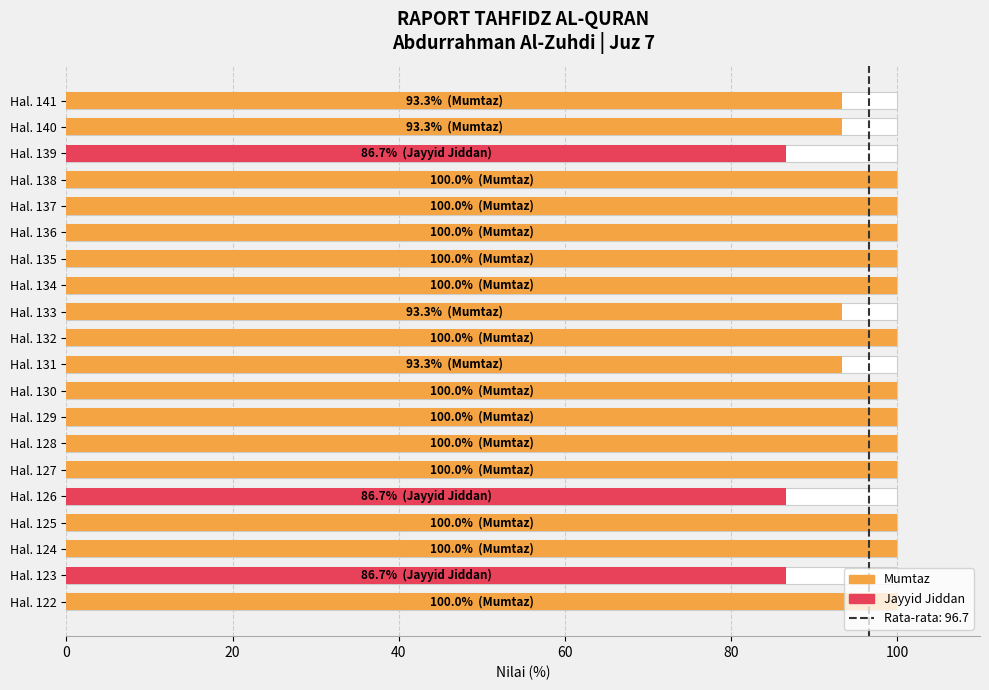

What is the greatest value displayed?

100.0